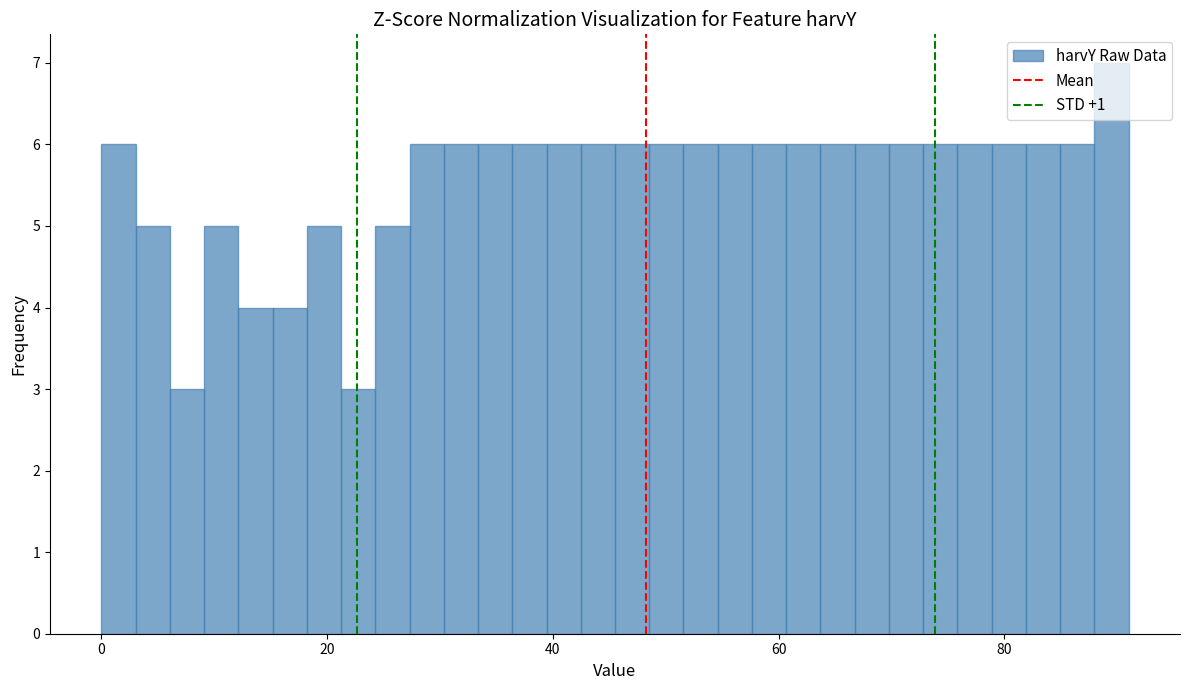

Around what value on the x-axis is the tallest bar? Give the approximate position of its centre, as read against the axis.

90